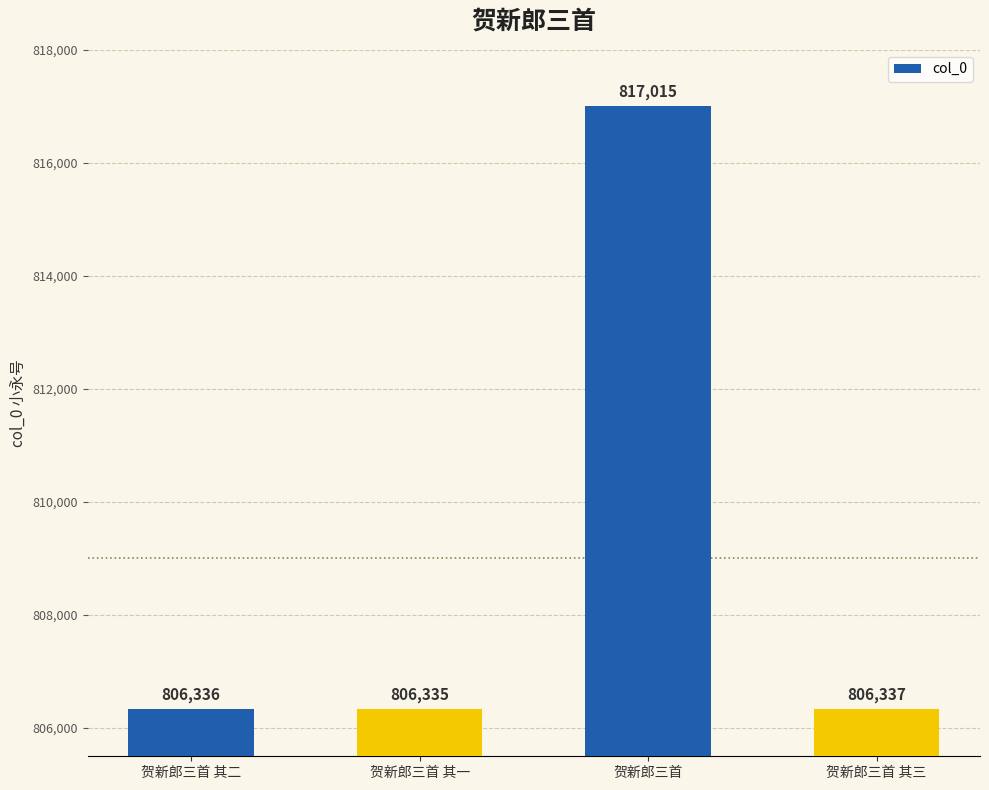

Approximately how many times larger is the value at 贺新郎三首 其一 compared to 贺新郎三首?

1.0